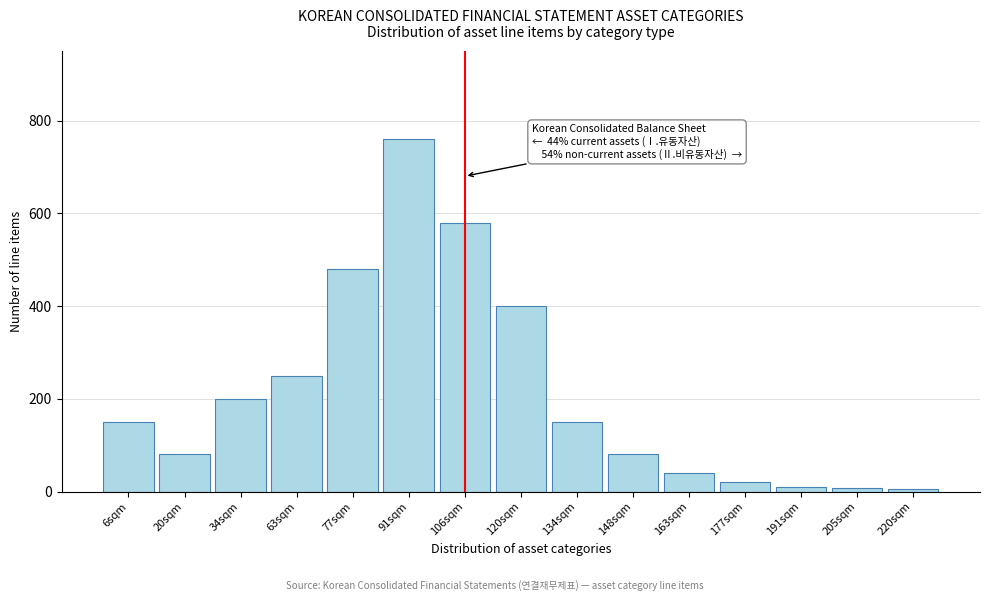

Which label corresponds to the largest value in the chart?

91sqm